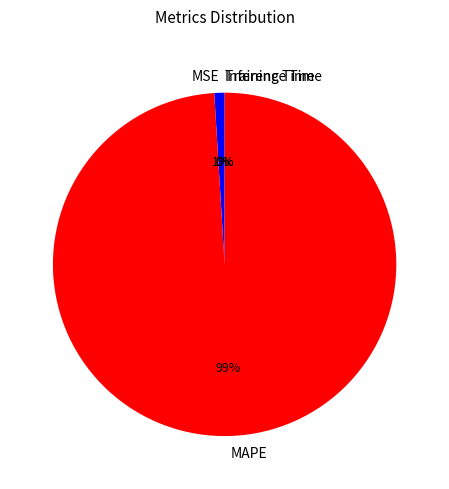

Which slice is the largest?

MAPE